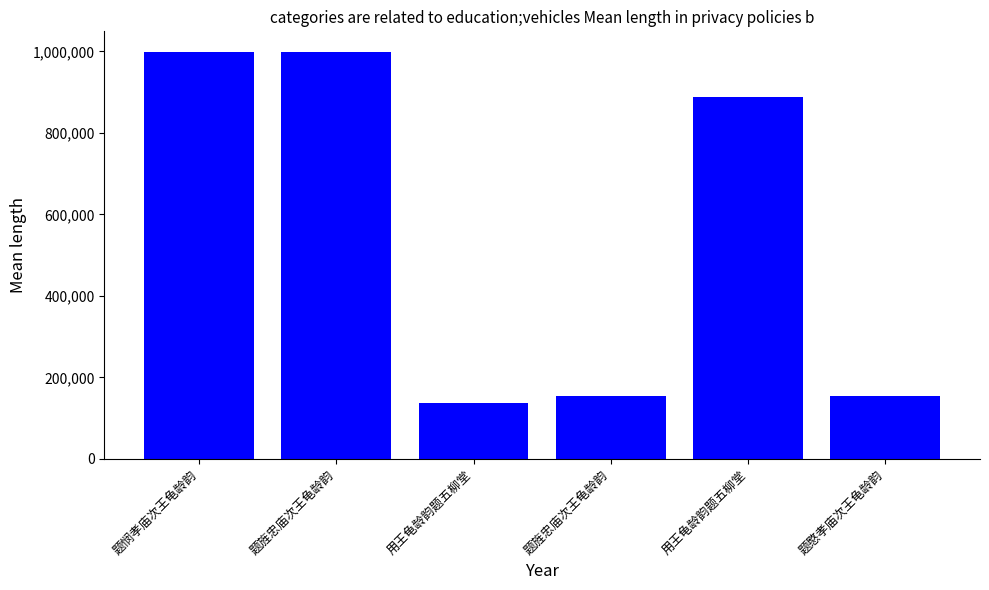

True or false: the data shows 155725 at 题愍孝庙次王龟龄韵.

True